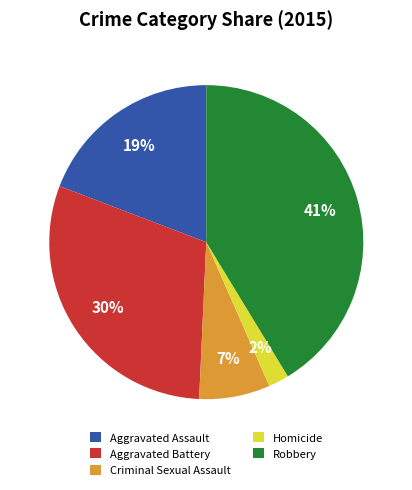

Does Homicide represent more than half of the total?

No